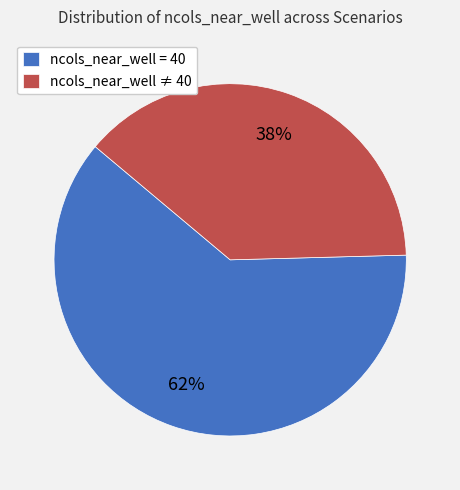

How many slices are in this pie chart?

2